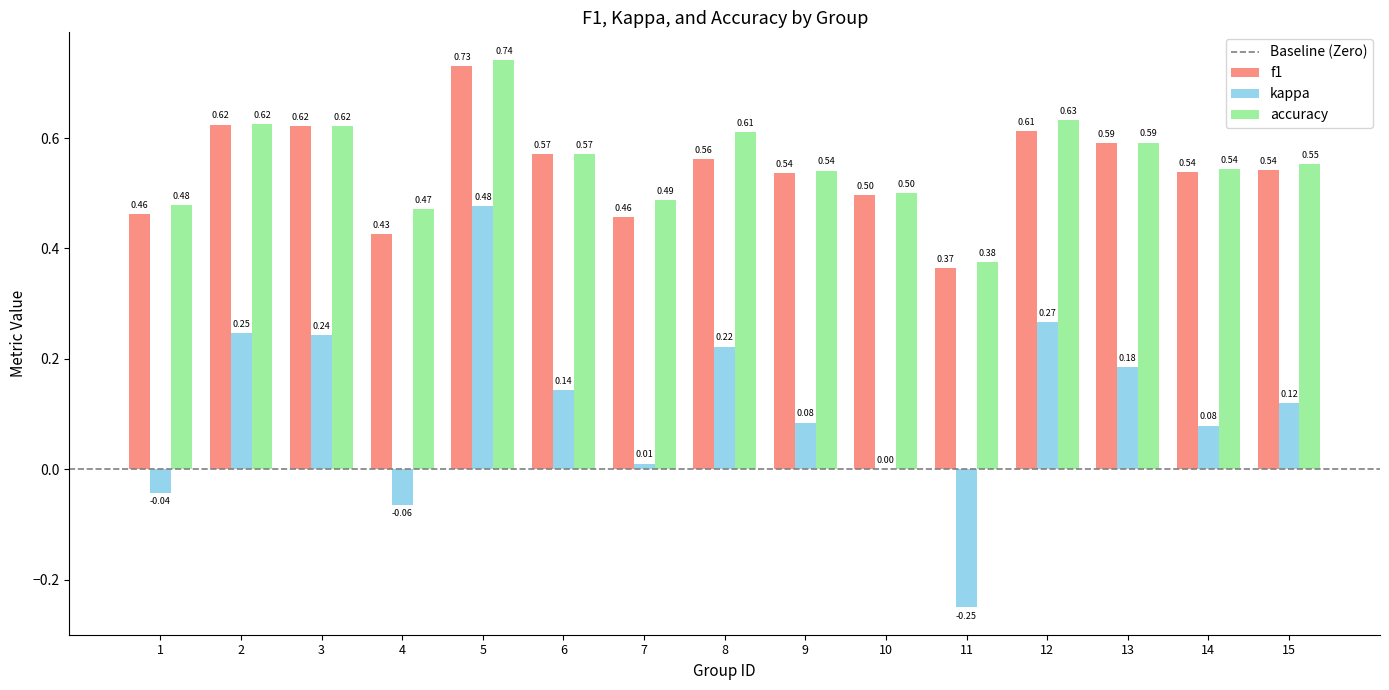

Is it true that f1 equals 0.5 at 9?

True